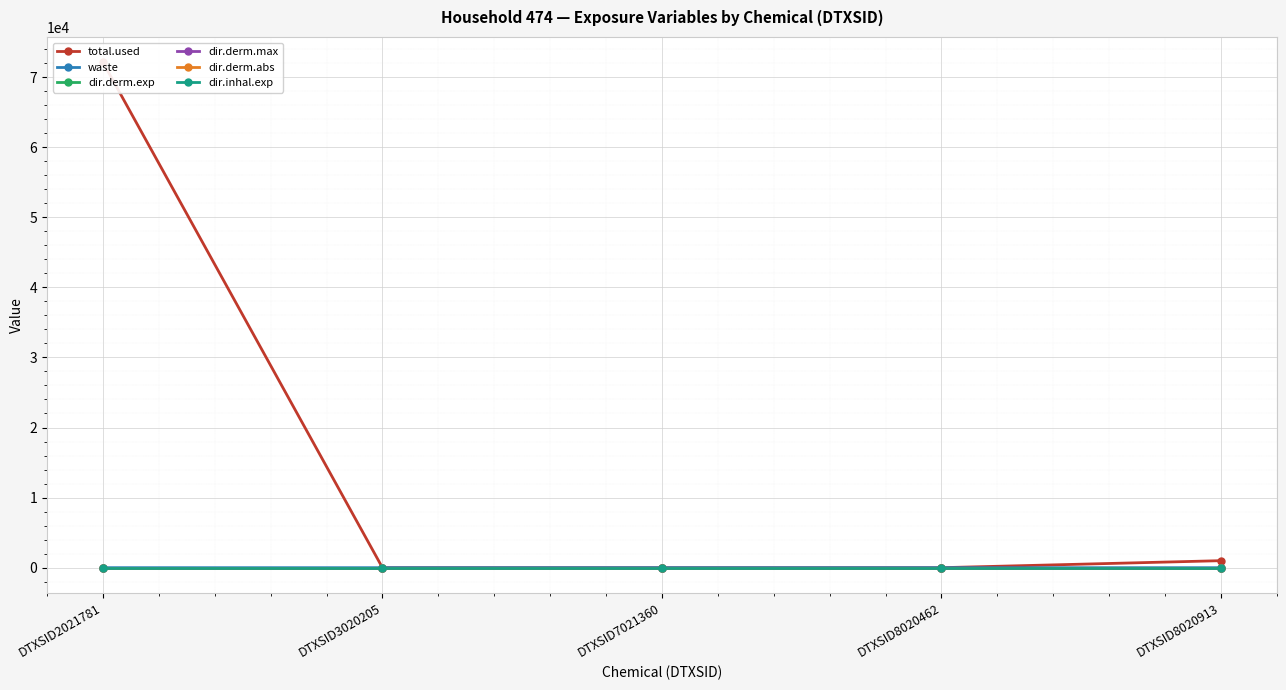

True or false: dir.derm.exp has a value of -0.0 at DTXSID8020462.

False